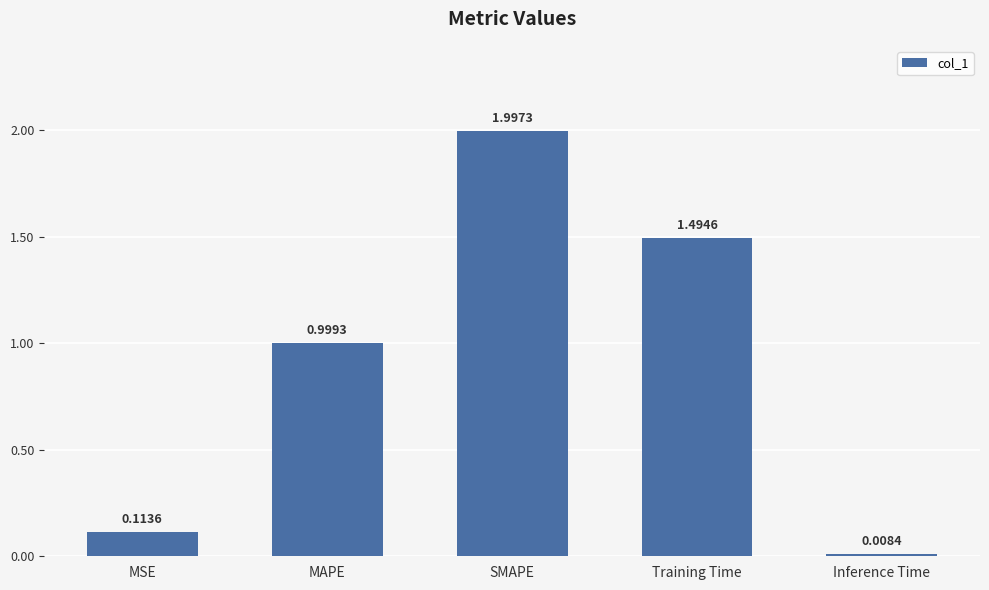

What is the change in value from MSE to MAPE?

+0.9